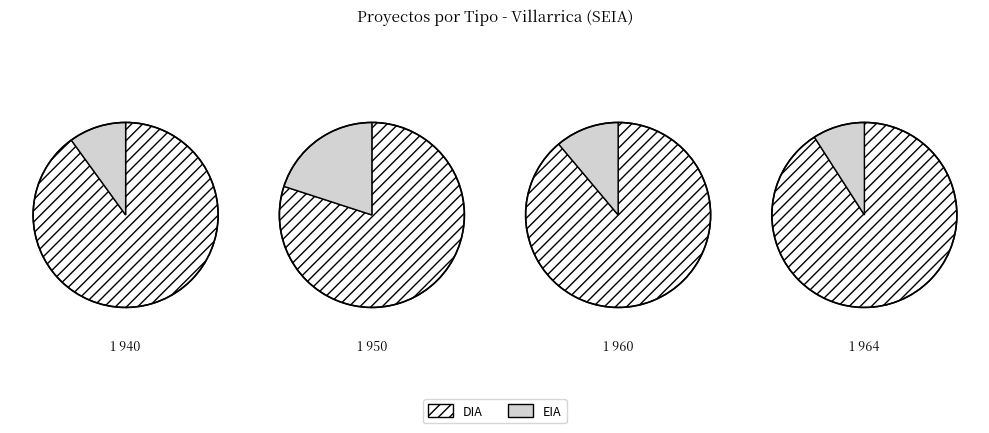

What portion of the pie excludes DIA?

12.5%